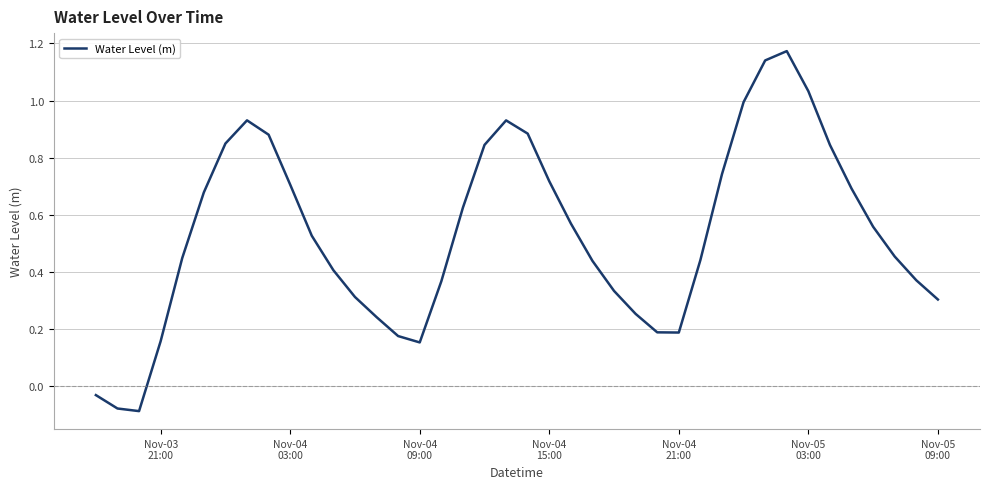

What is the difference between the maximum and minimum values?

1.3